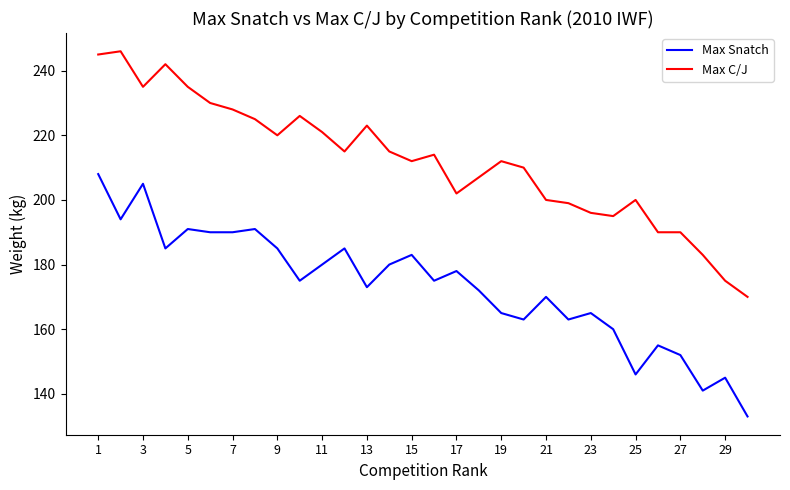

What is the difference between the maximum and minimum values in the Max Snatch series?

75